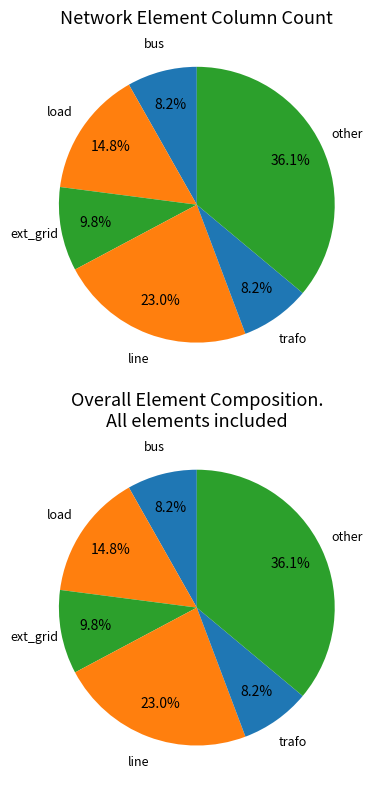

Is trafo the majority of the pie?

No